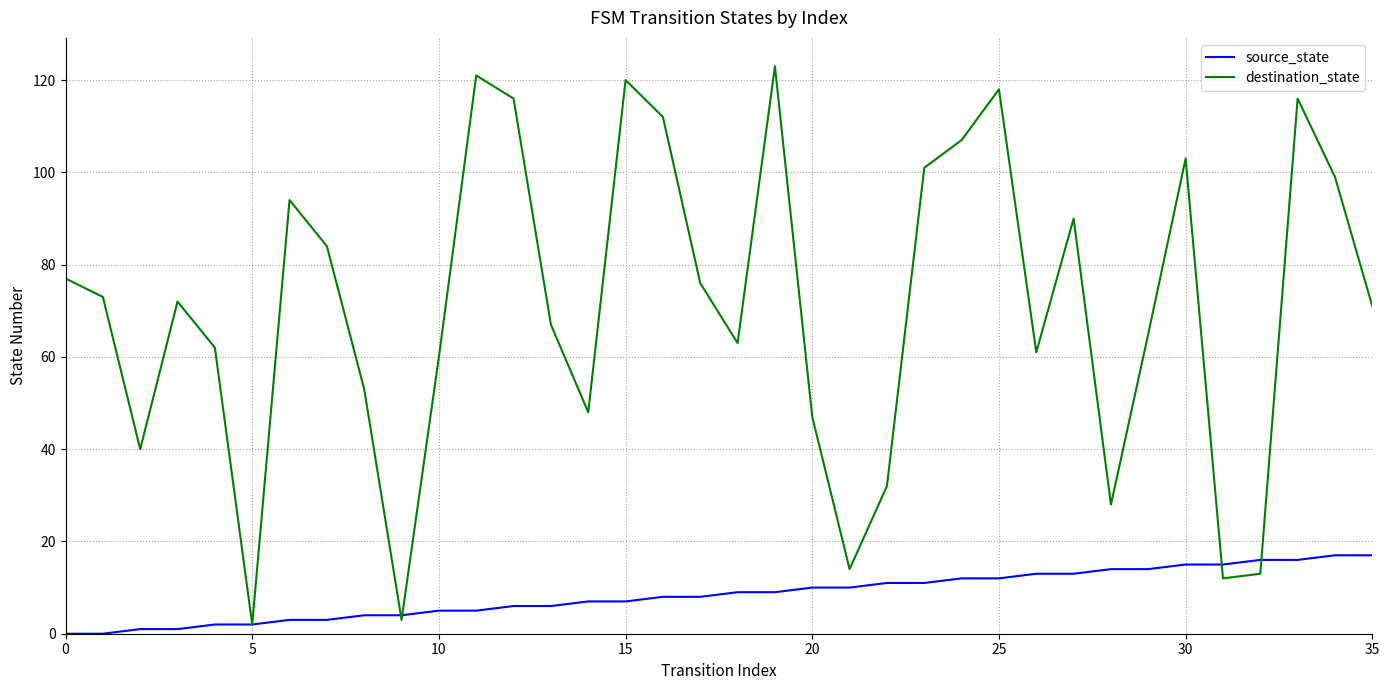

At how many categories does at least one series exceed 110?

7